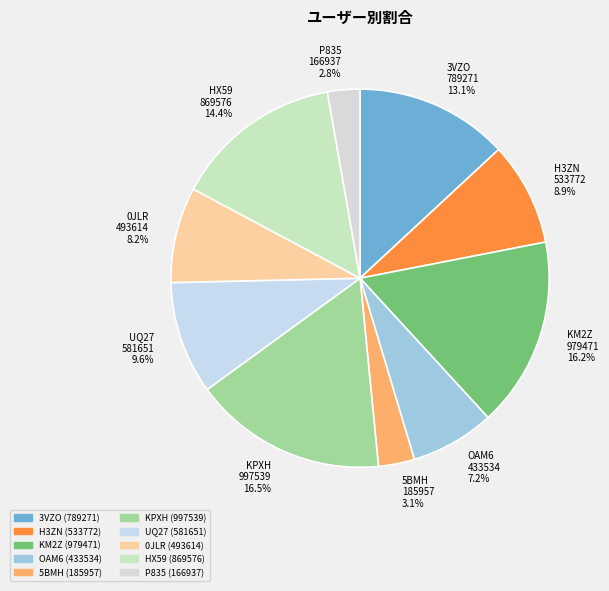

Does any single category account for the majority?

No